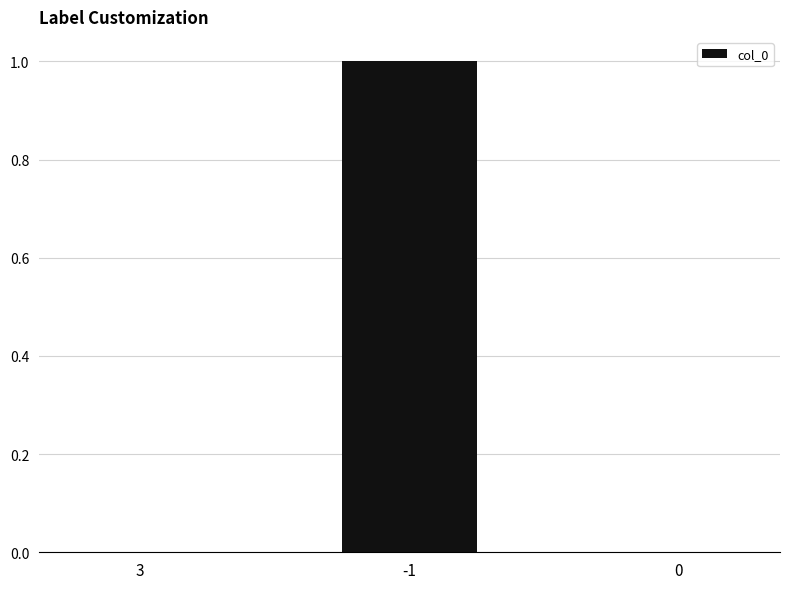

What is the greatest value displayed?

1